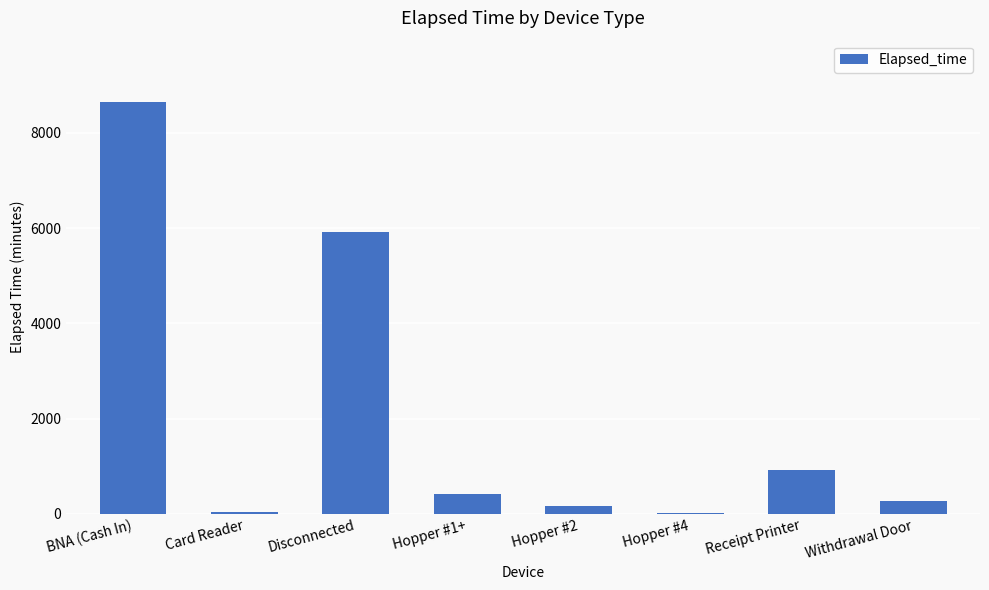

What is the sum of all values?

16373